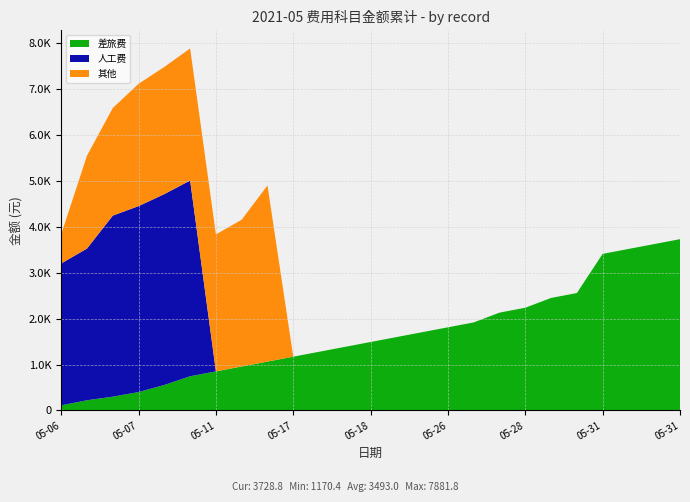

Reading right to left, list all the values displayed in this chart.

差旅费: 3728.8	3622.2	3515.6	3409.0	2556.2	2449.6	2236.4	2129.8	1916.6	1810.0	1703.4	1596.8	1490.2	1383.6	1277.0	1170.4	1063.8	957.2	850.6	744.0	555.0	400.0	300.0	222.0	111.0
人工费: 0.0	0.0	0.0	0.0	0.0	0.0	0.0	0.0	0.0	0.0	0.0	0.0	0.0	0.0	0.0	0.0	0.0	0.0	0.0	4261.8	4155.2	4048.6	3942.0	3302.4	3089.2
其他: 0.0	0.0	0.0	0.0	0.0	0.0	0.0	0.0	0.0	0.0	0.0	0.0	0.0	0.0	0.0	0.0	3835.4	3195.8	2982.6	2876.0	2769.4	2662.8	2343.0	2023.2	637.4